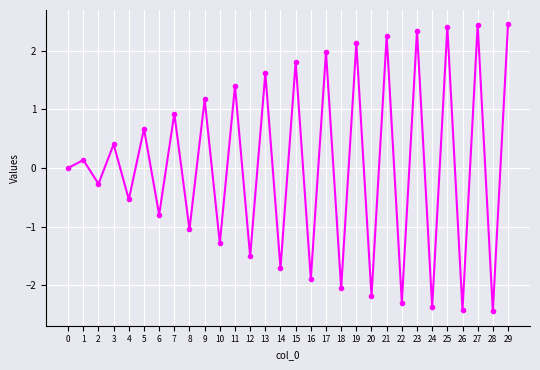

What is the value of the 7th point from the left?

-0.8